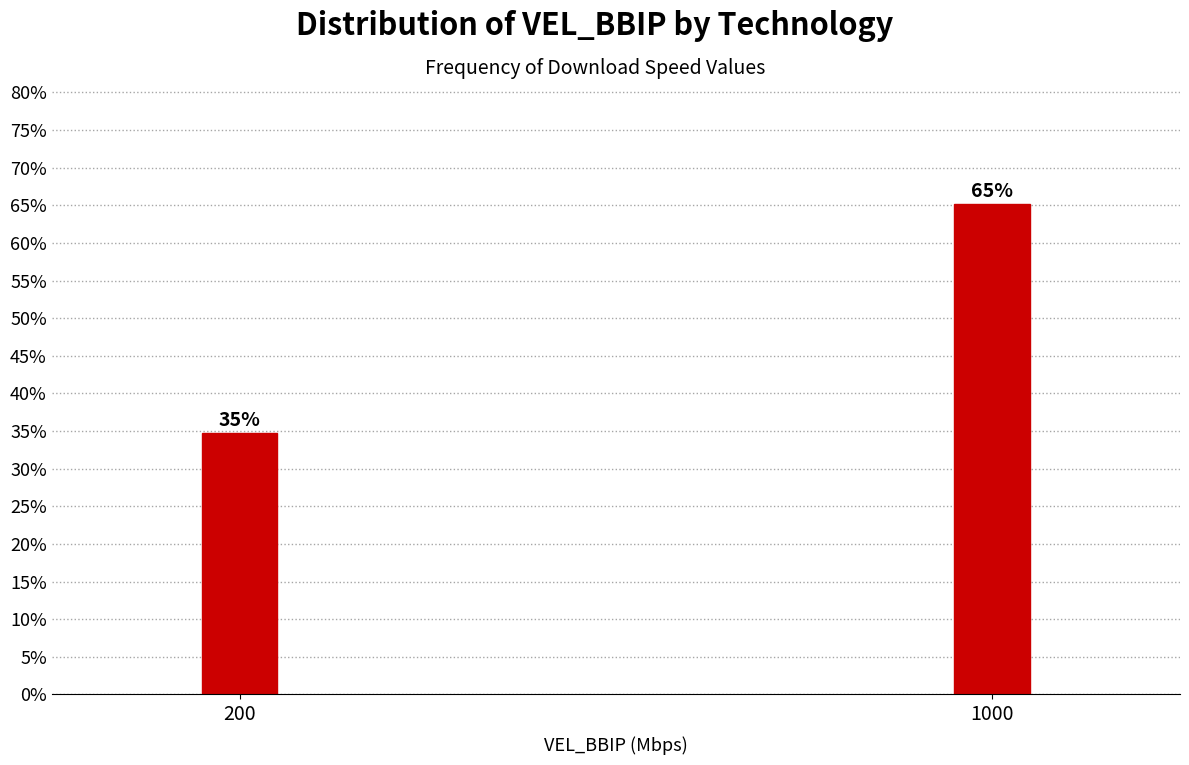

What is the smallest value displayed?

34.8